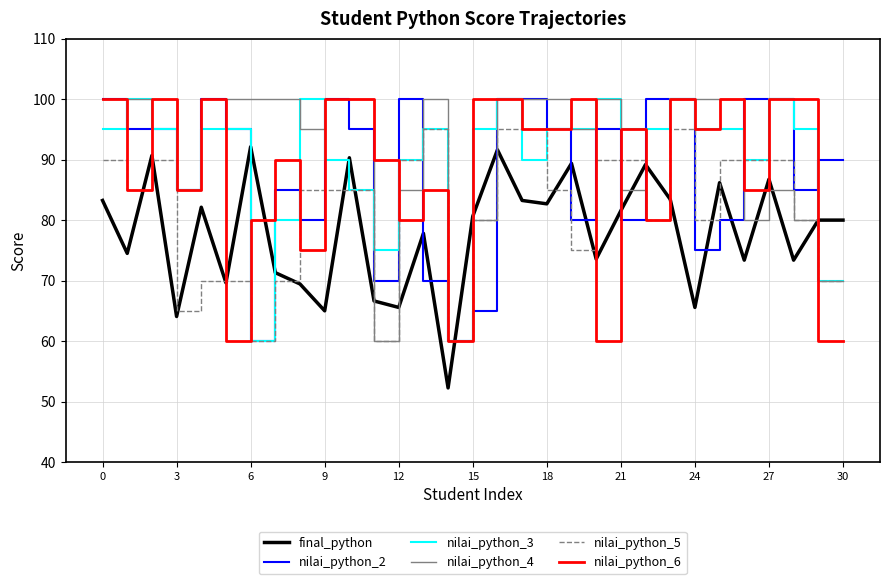

True or false: nilai_python_6 has more than 1 points higher than both neighbors.

True